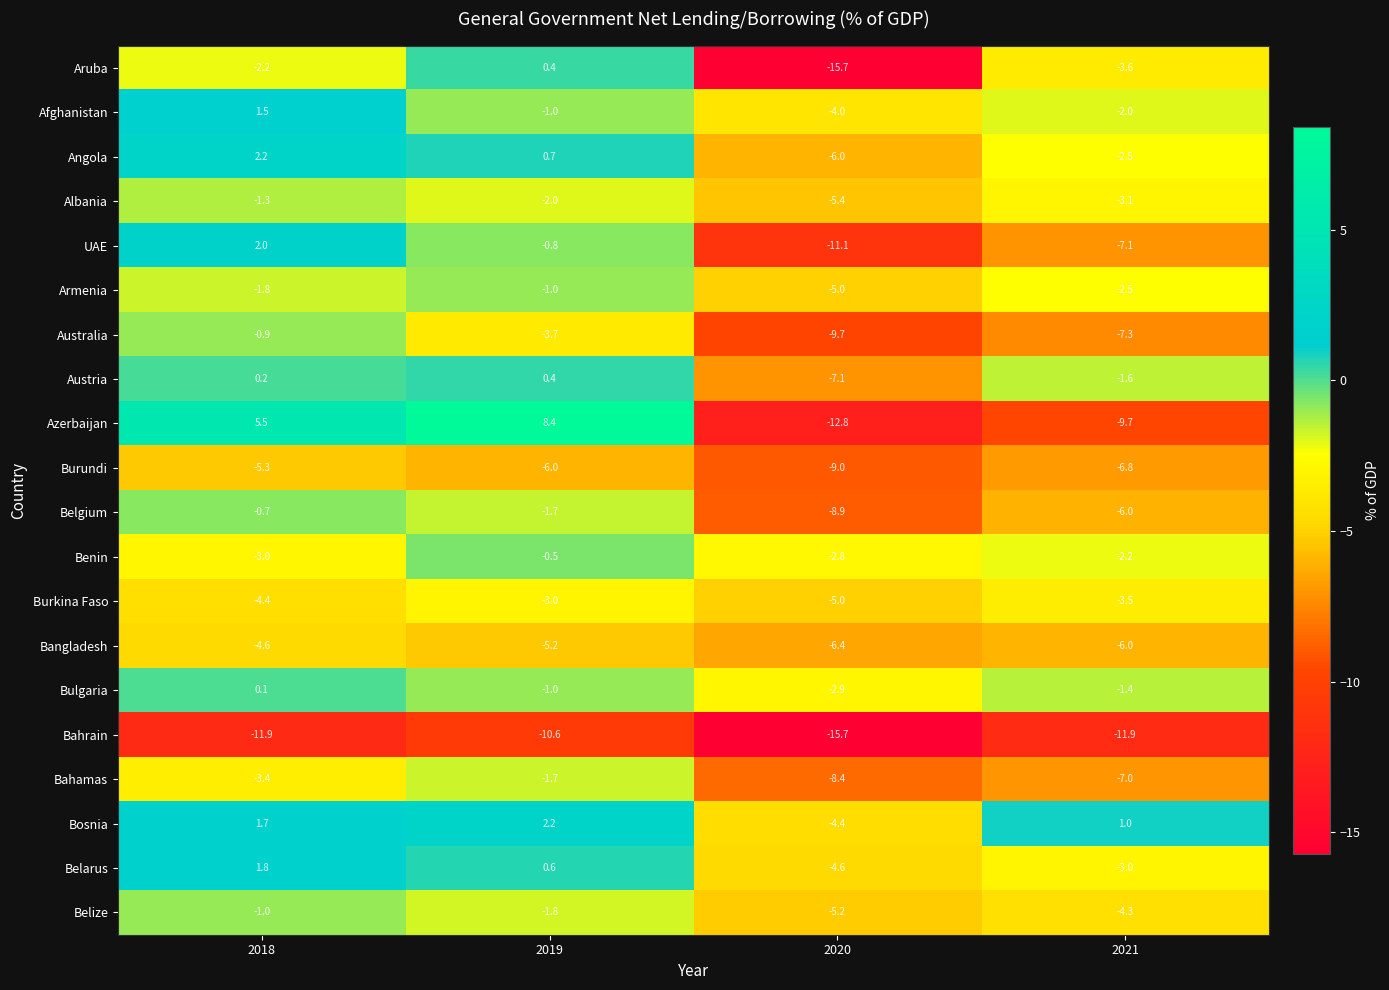

Which series has the largest range (max minus min)?

Azerbaijan